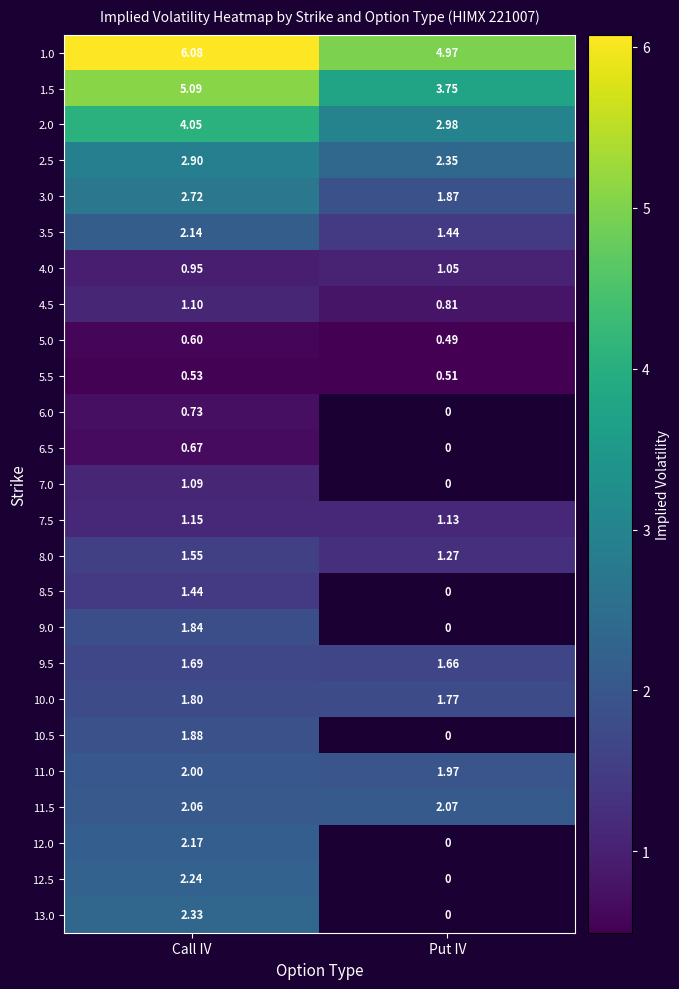

At which category is the sum across all series the highest?

Call IV